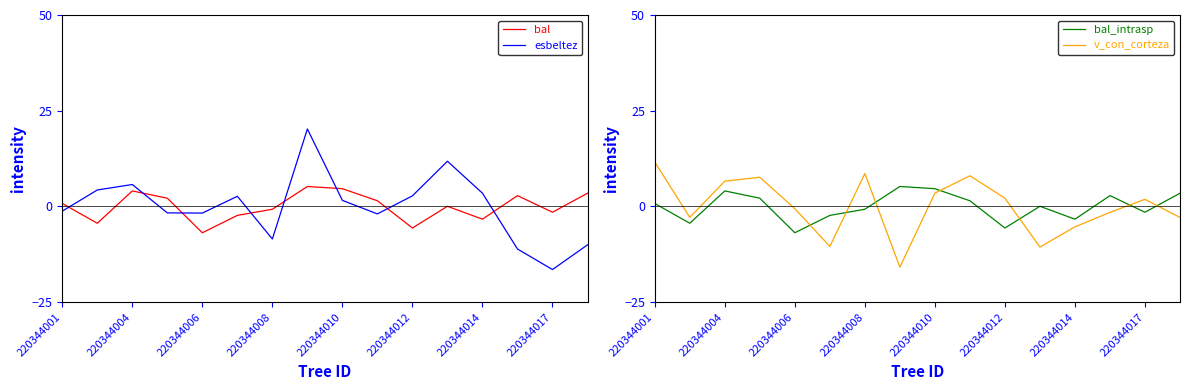

How many lines are shown in the chart?

4